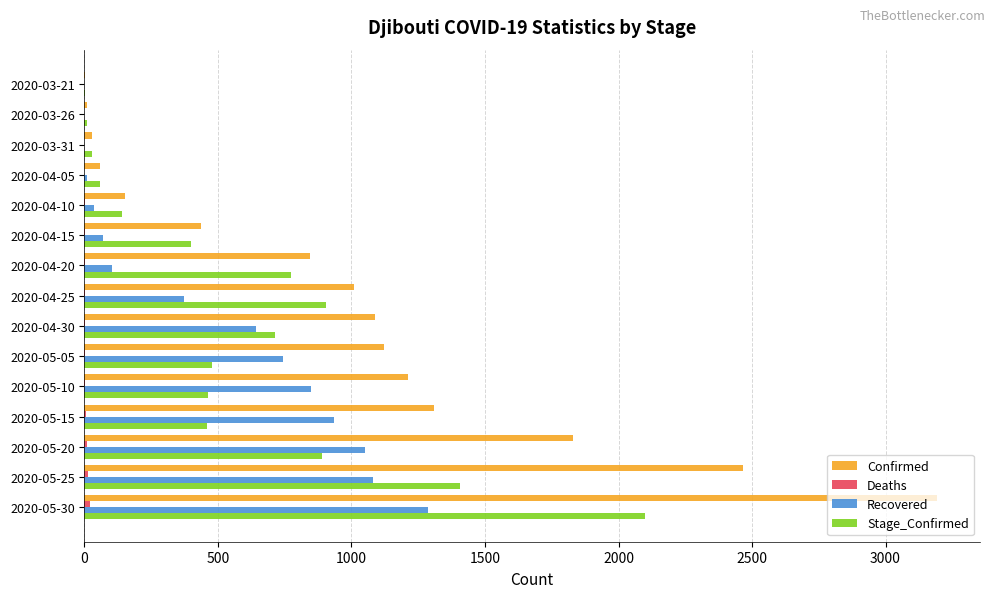

What is the sum of all Recovered values?

7177